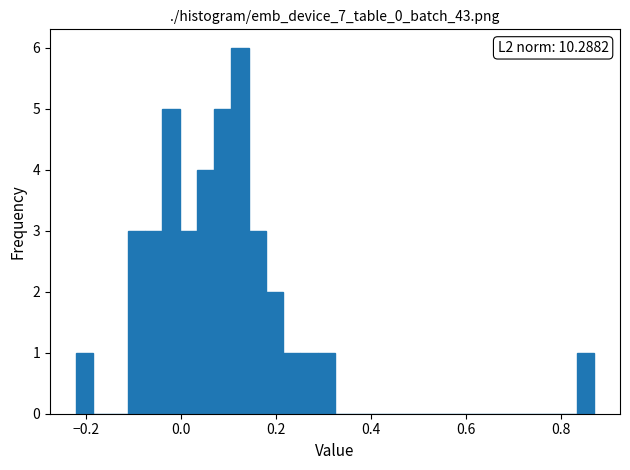

Around what value on the x-axis is the tallest bar? Give the approximate position of its centre, as read against the axis.

0.12